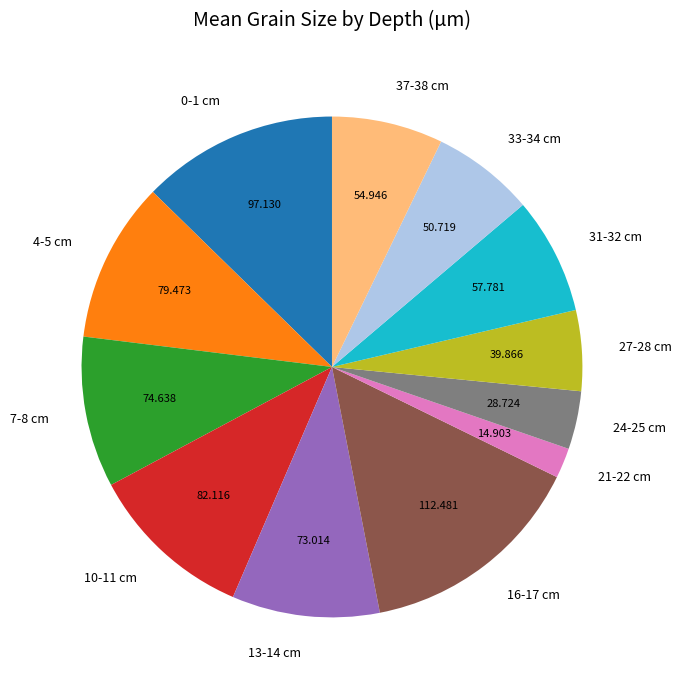

Combined, do 16-17 cm and 13-14 cm account for over 50%?

No